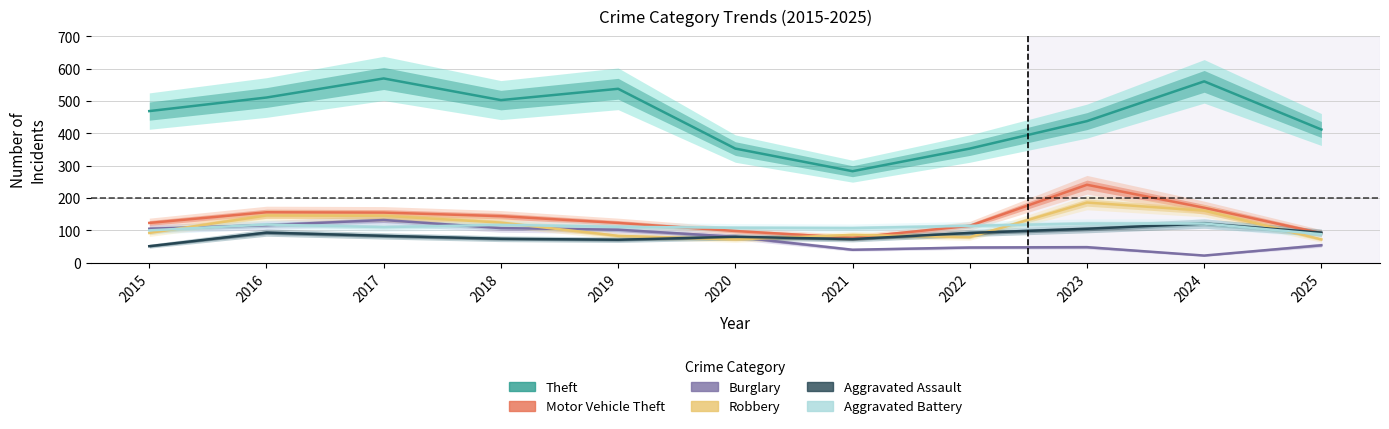

Where is the first local minimum for Aggravated Battery?

2017